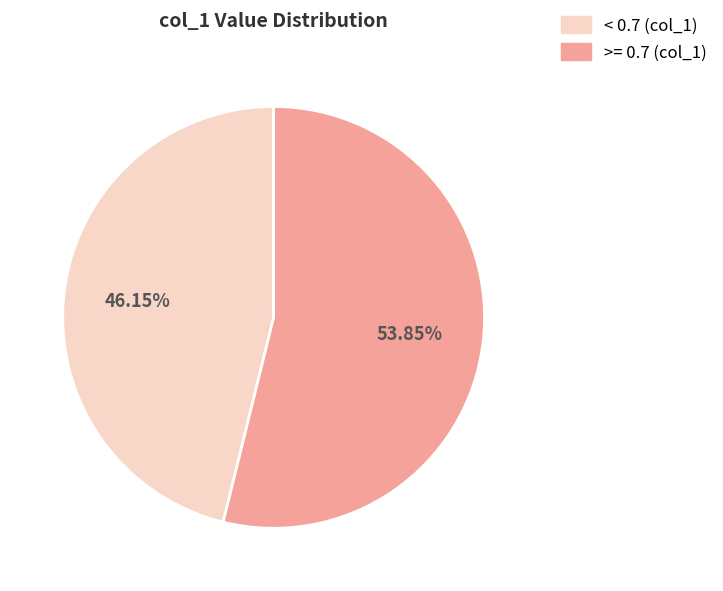

To the nearest percent, what is the difference between the largest and smallest slice percentages?

8%